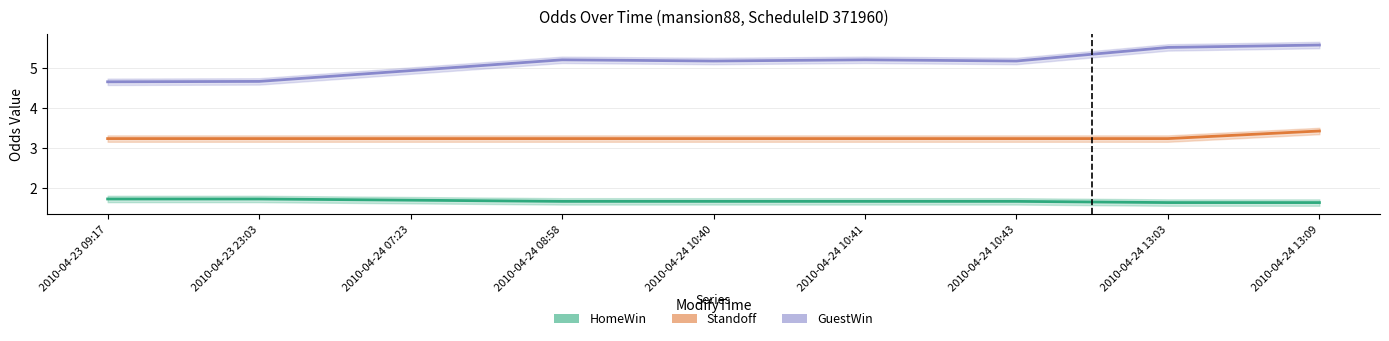

Rank the series at 2010-04-24 13:09 from lowest to highest value.

HomeWin, Standoff, GuestWin